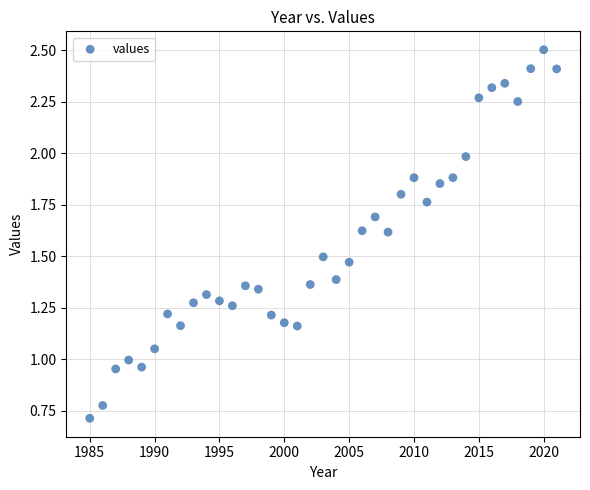

What is the range of X values (max minus min)?

36.0